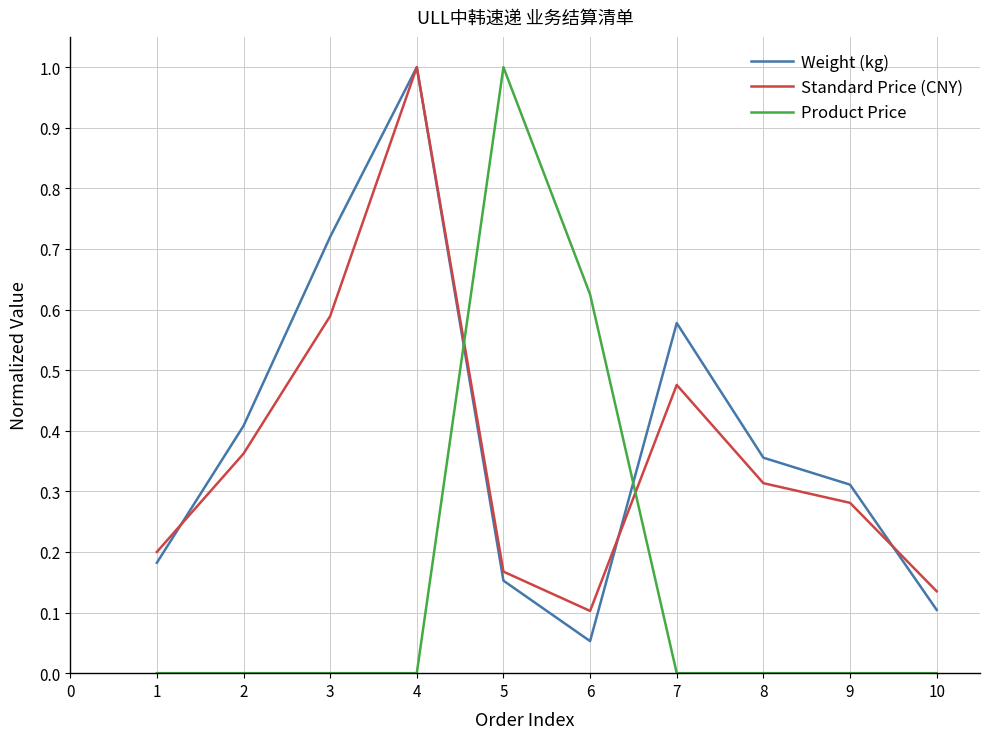

At how many categories does at least one series exceed 0?

10